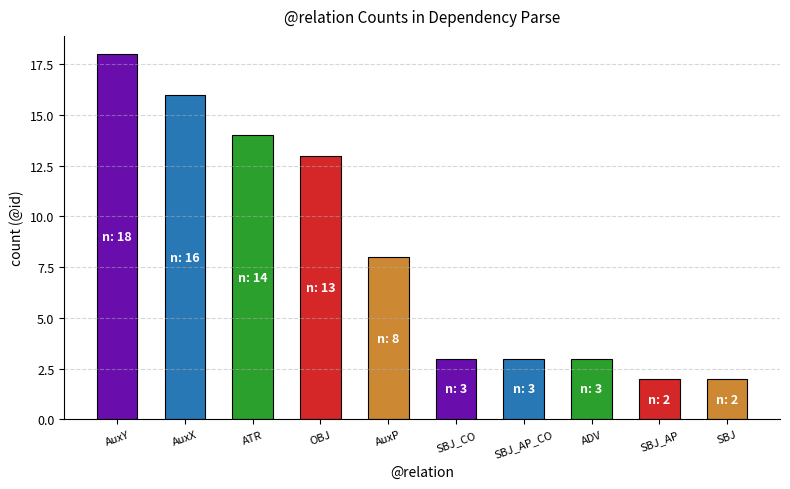

What is the maximum value shown in the chart?

18